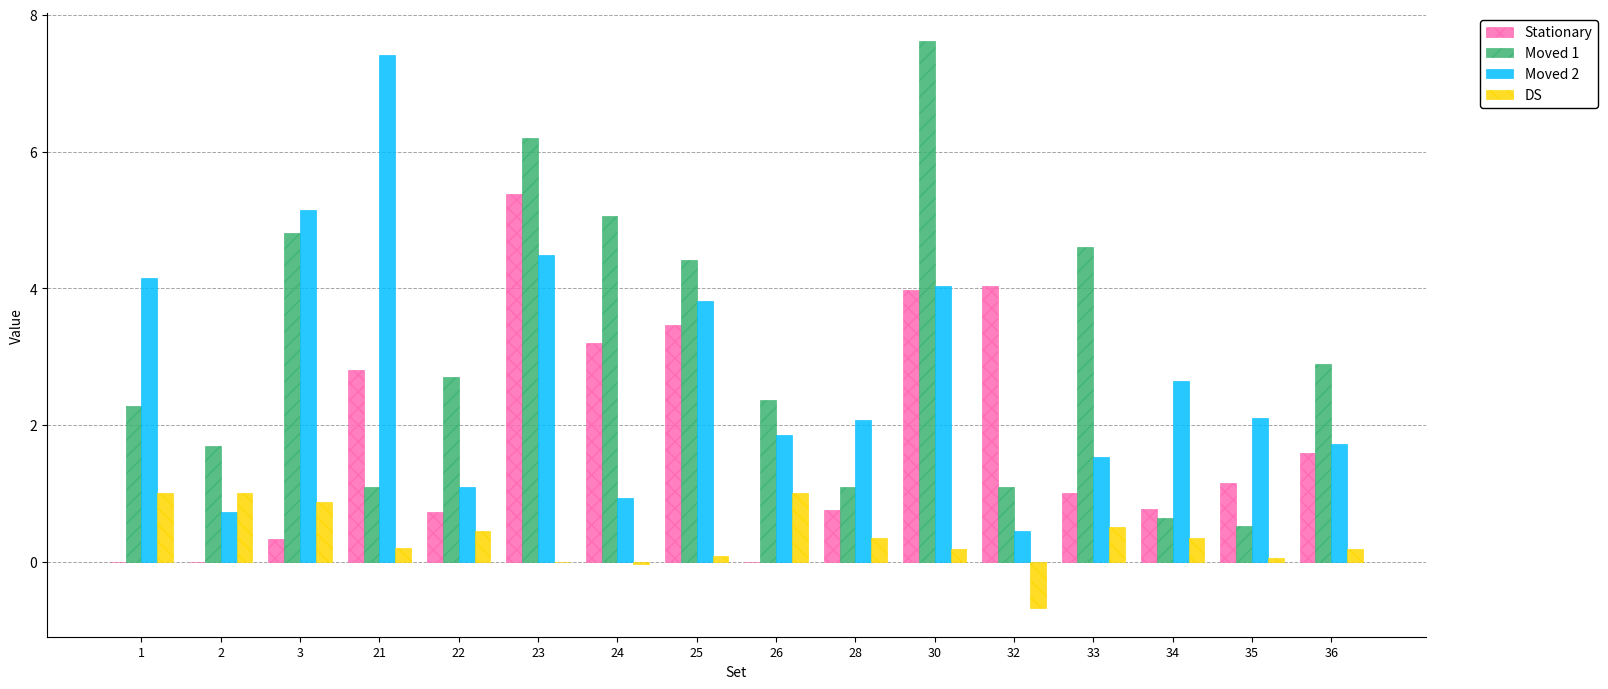

Between 24 and 33, which series saw the biggest shift?

Stationary